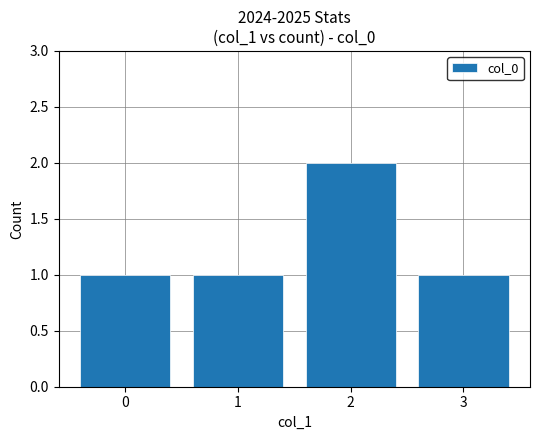

What is the ratio of the value at 2 to the value at 1?

2.0